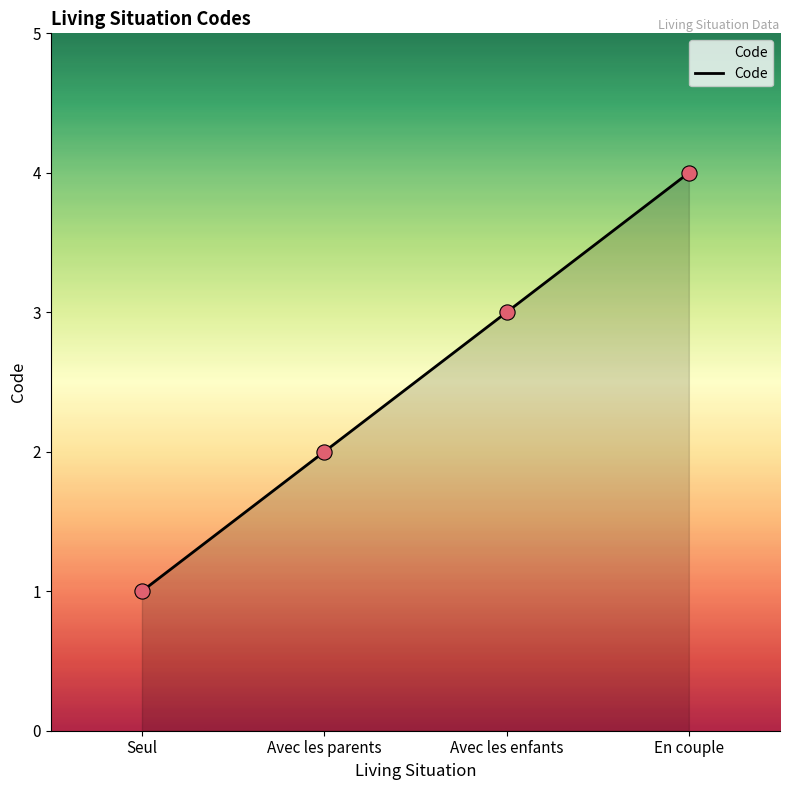

What is the change in value from Avec les enfants to En couple?

+1